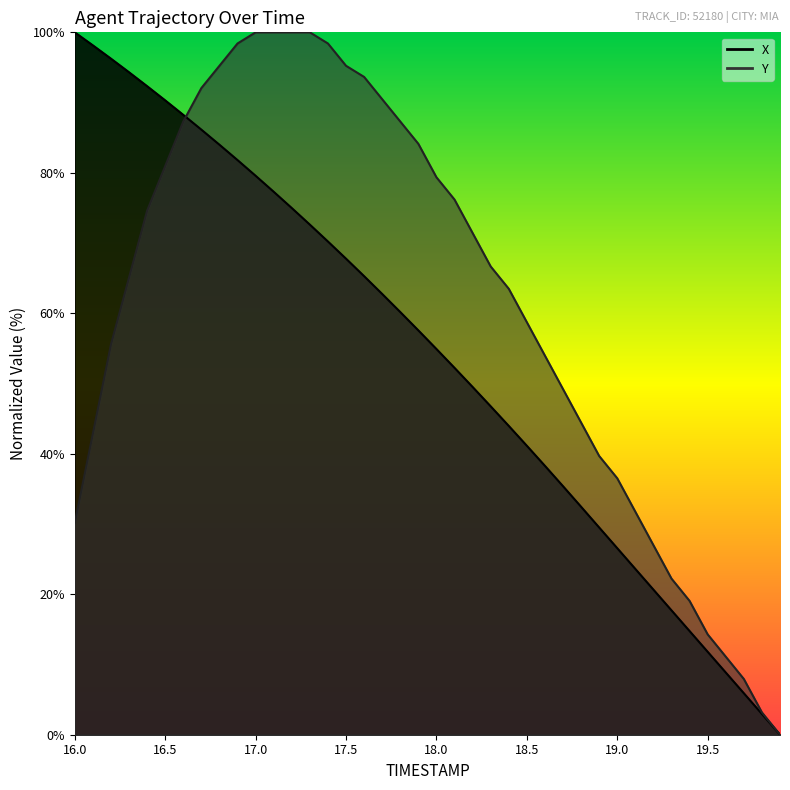

What is the value of the Y point at the 29th from the left?

44.4